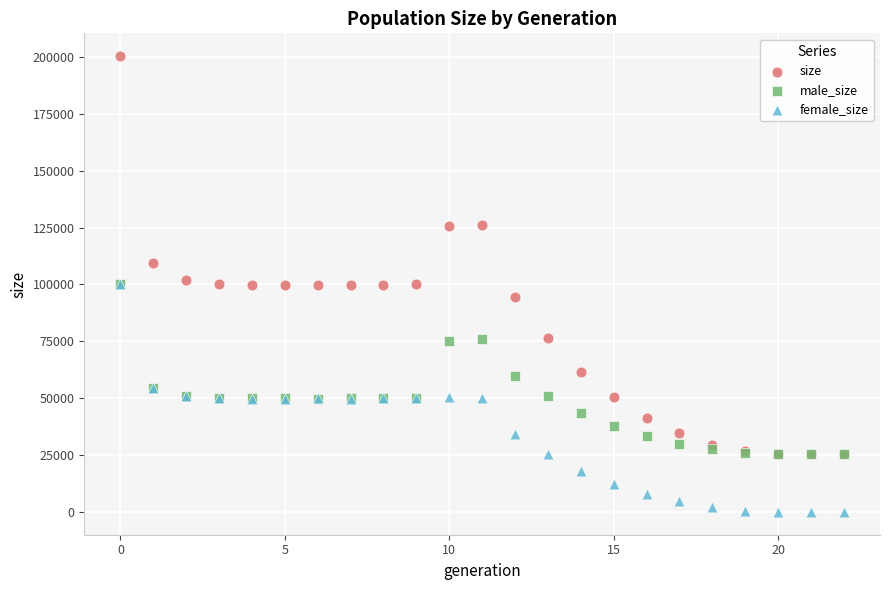

What are all the series names shown in the legend?

size, male_size, female_size